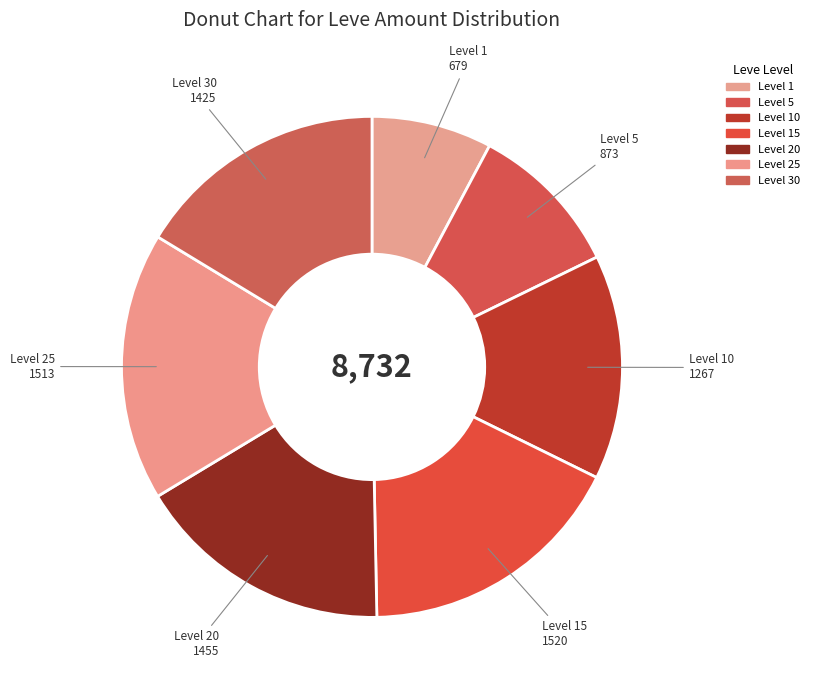

How many slices are in this pie chart?

7